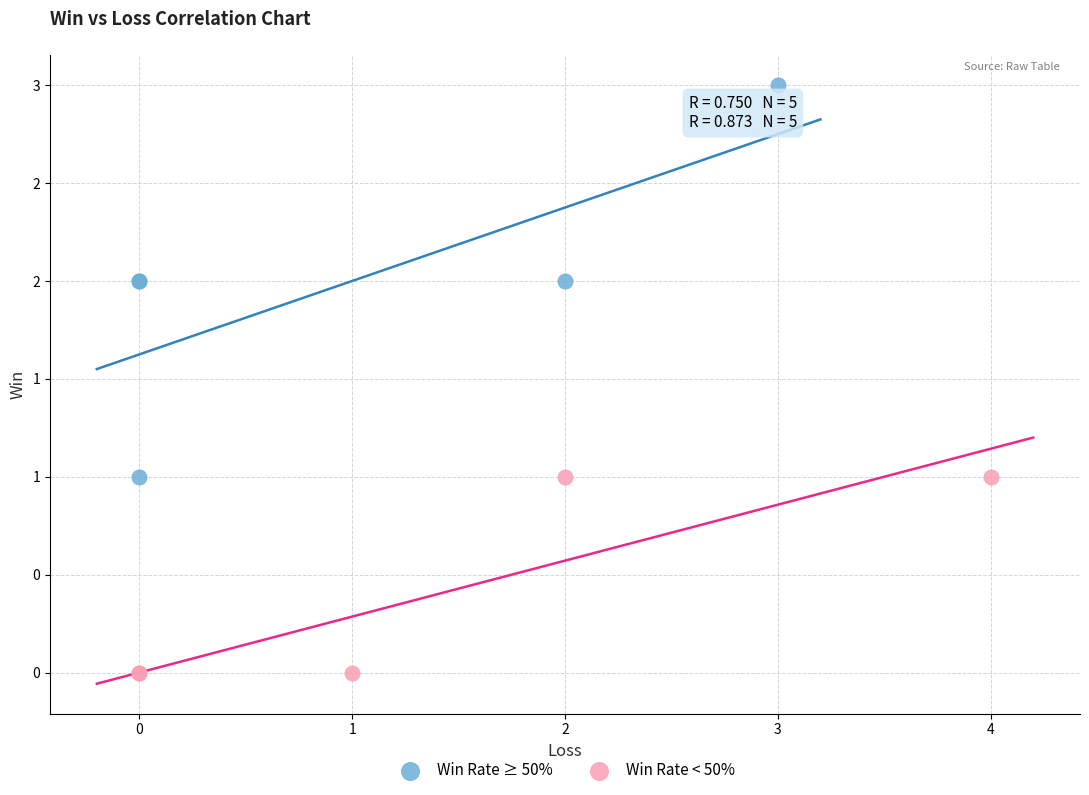

Which series contains the highest Y value?

Win Rate ≥ 50%